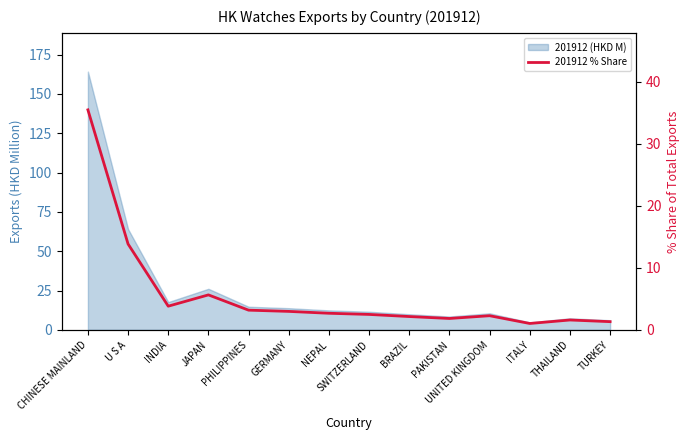

Between CHINESE MAINLAND and PAKISTAN, which is larger?

CHINESE MAINLAND